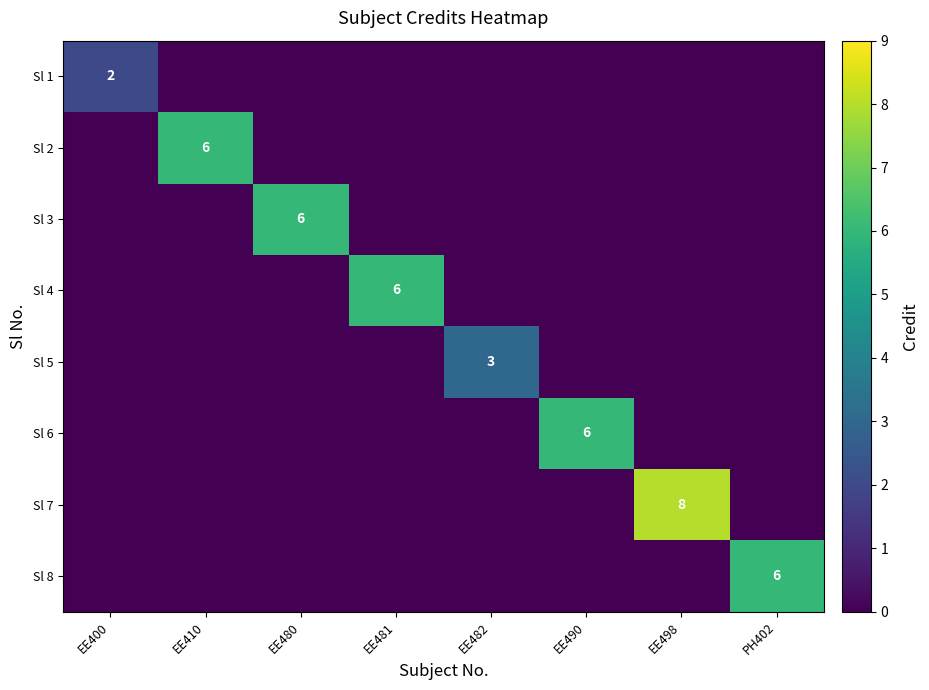

List the series in order of their peak value, highest first.

Sl 7, Sl 2, Sl 3, Sl 4, Sl 6, Sl 8, Sl 5, Sl 1